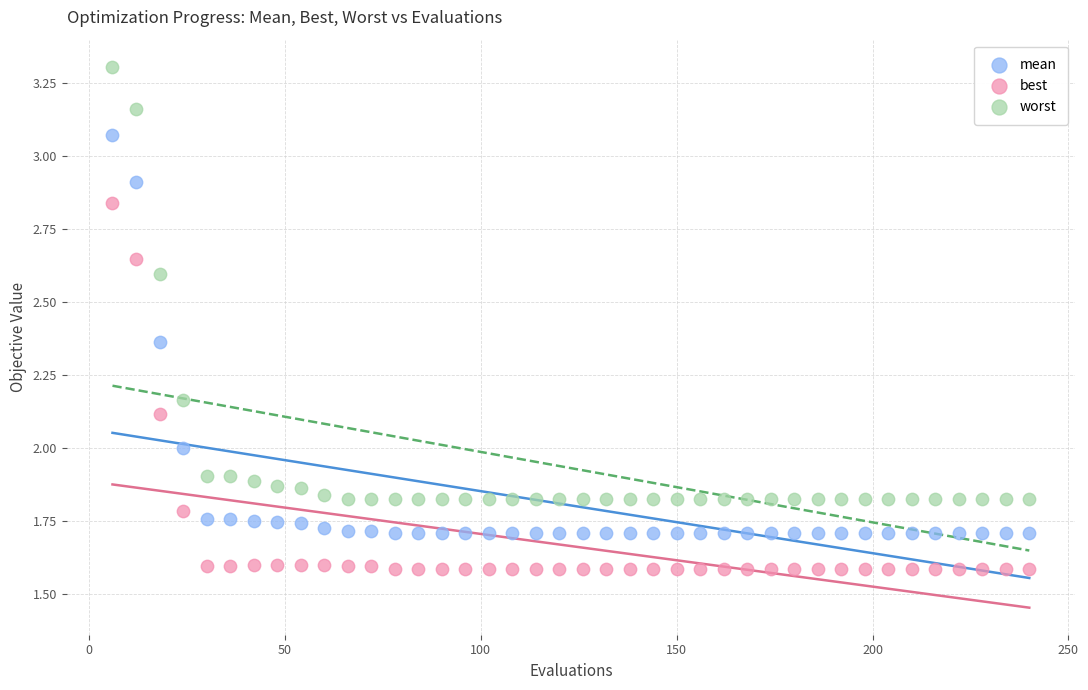

Which series contains the highest Y value?

worst